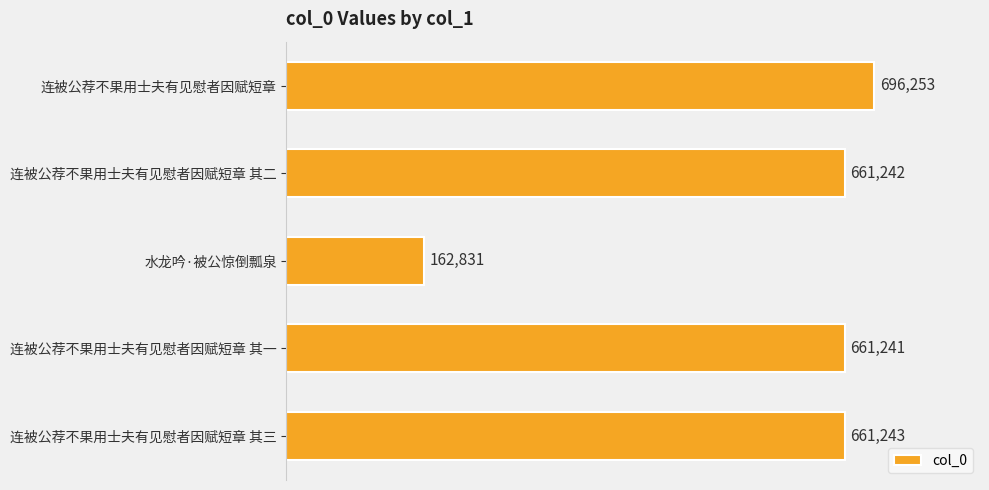

What is the average value?

568562